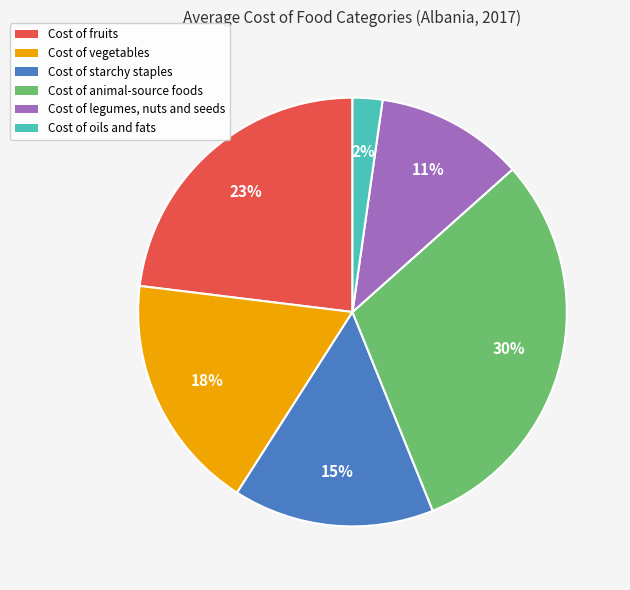

Is there any slice that represents more than half of the pie?

No